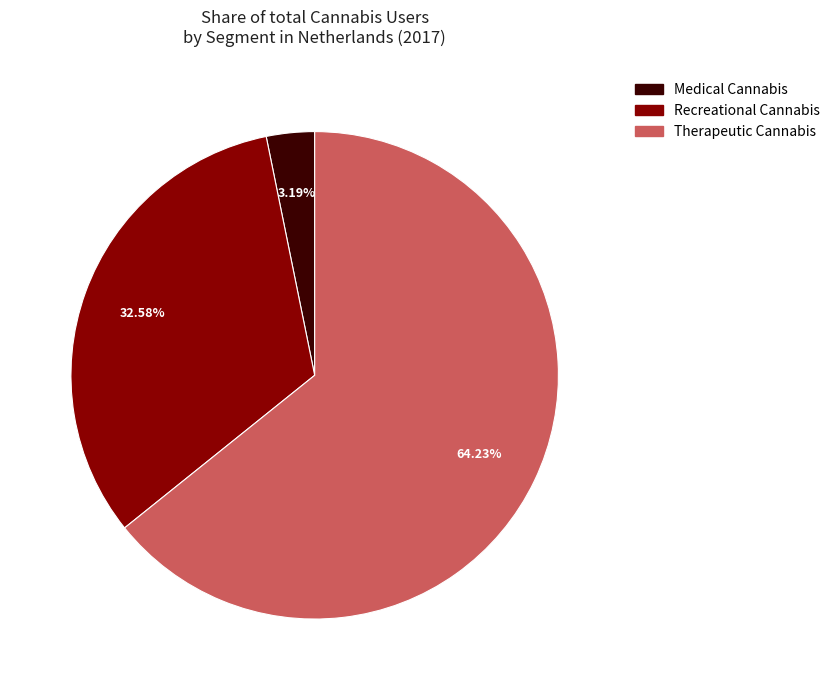

Is it true that Recreational Cannabis is 26% of the pie?

False